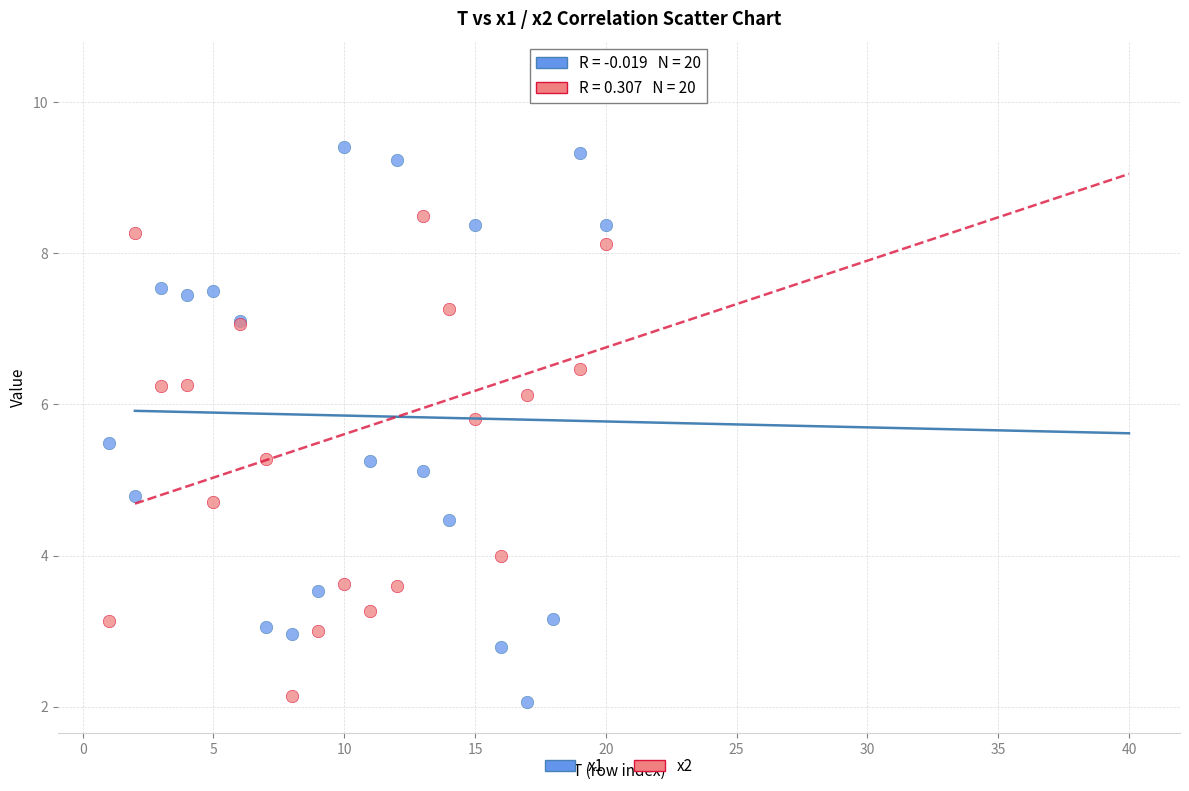

Which series reaches the minimum Y coordinate?

x1